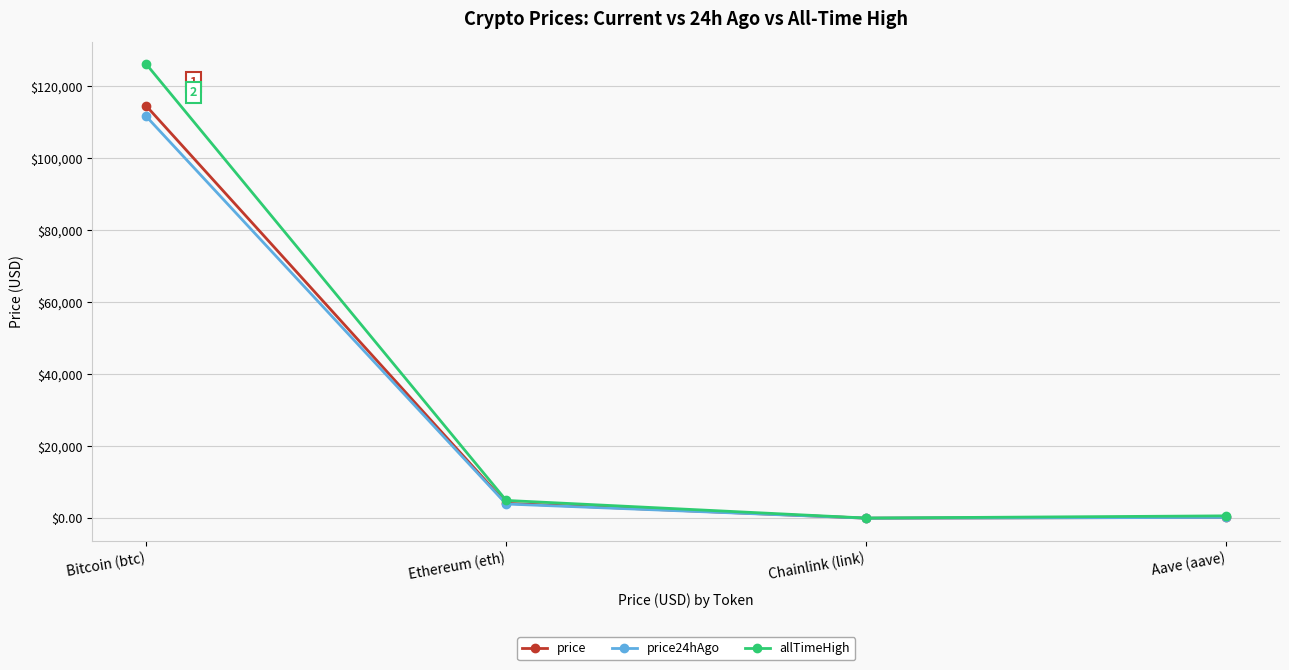

What is the value of the allTimeHigh point at the 1st from the left?

126080.0